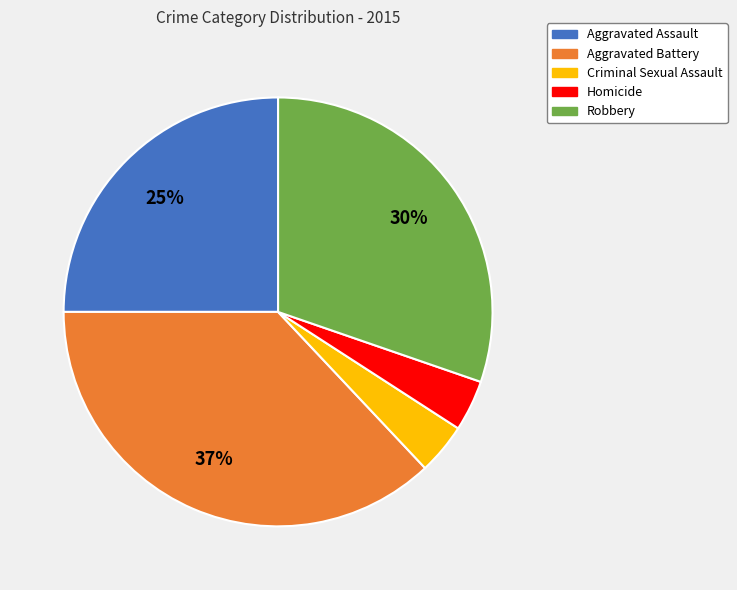

Approximately how many times larger is the value at Aggravated Assault compared to Robbery?

0.8